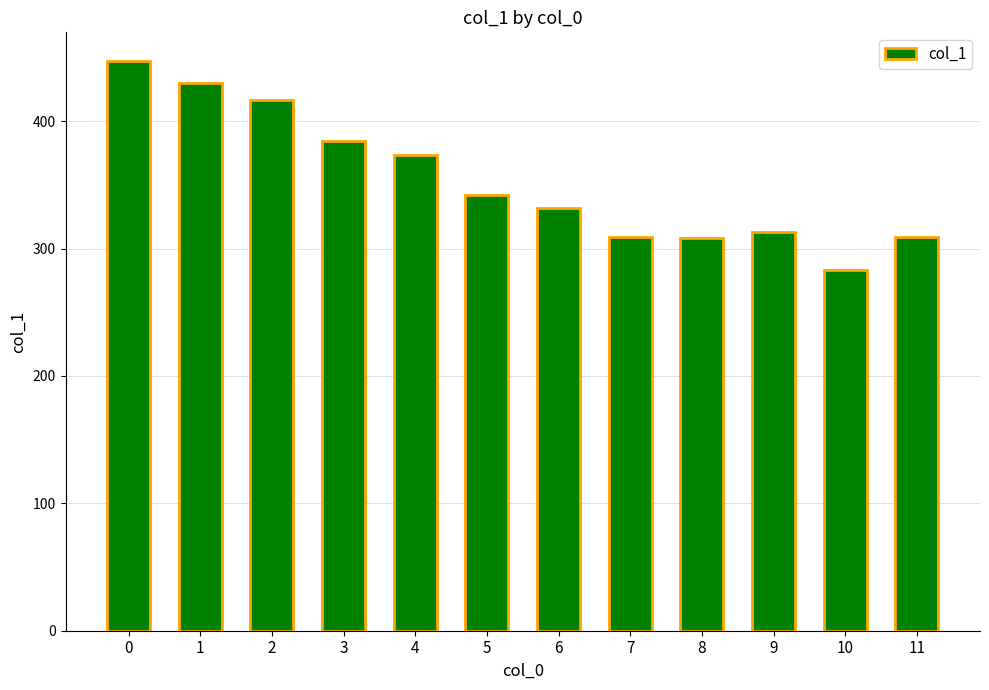

What is the value of the 7th bar from the left?

332.1